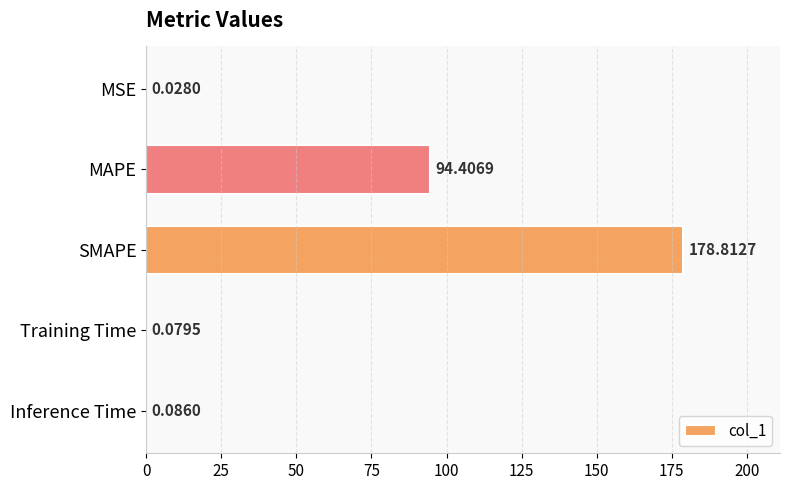

What is the average value?

54.7